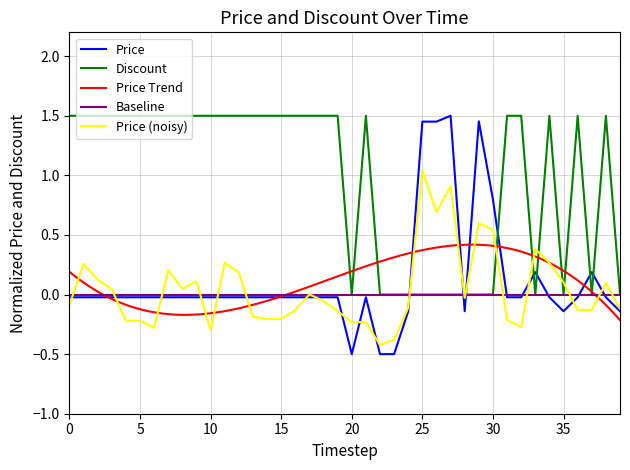

Count the number of categories in the chart.

40